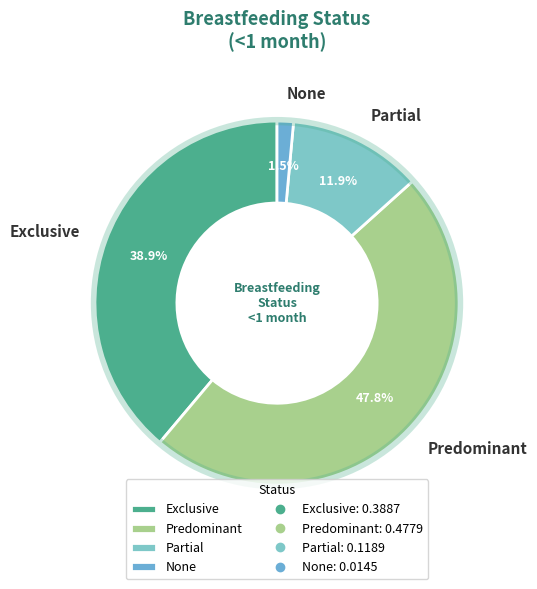

What percentage is the Predominant slice, to the nearest percent?

48%